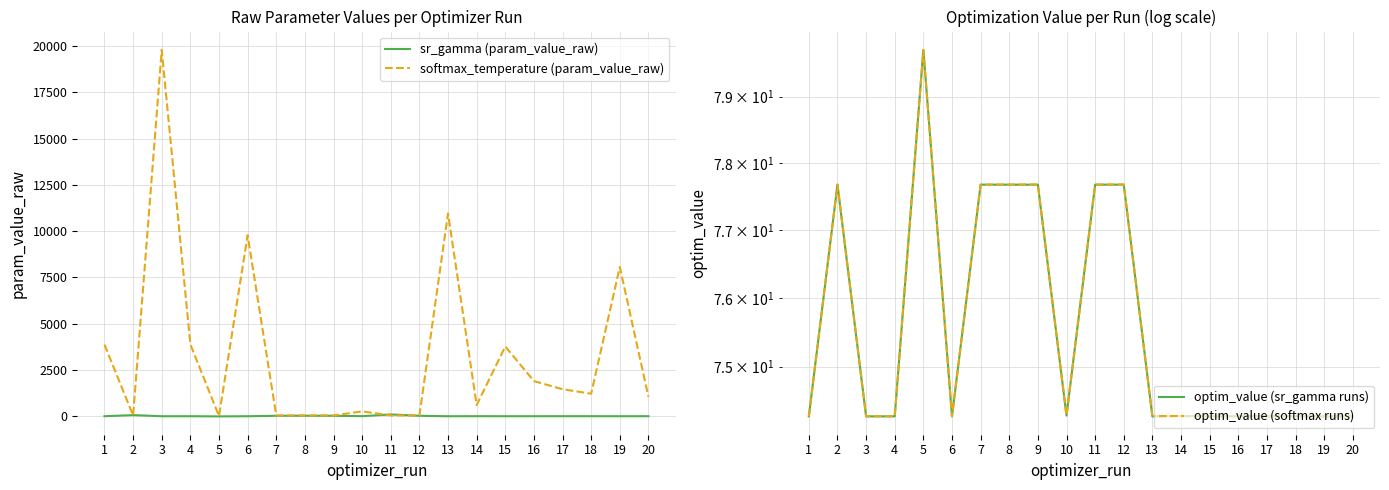

Which series changed the most between 7 and 18?

softmax_temperature (param_value_raw)